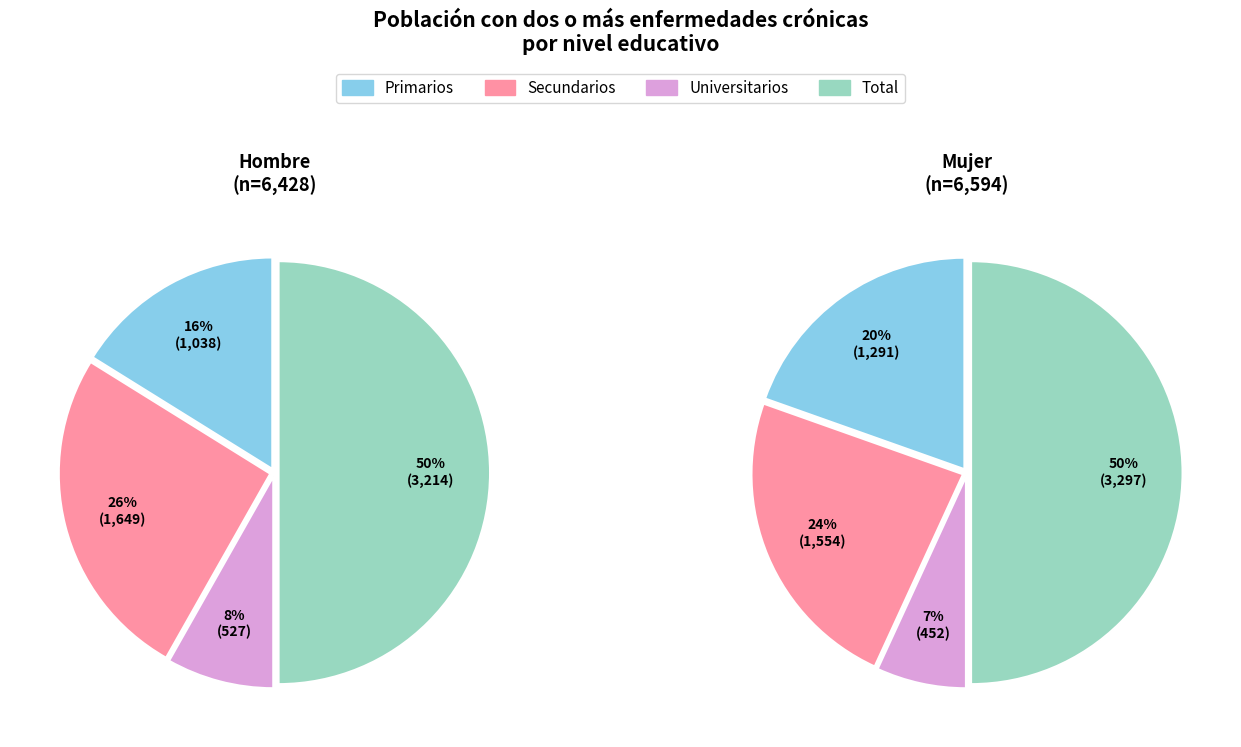

What is the spread (max minus min) of values at Universitarios?

75